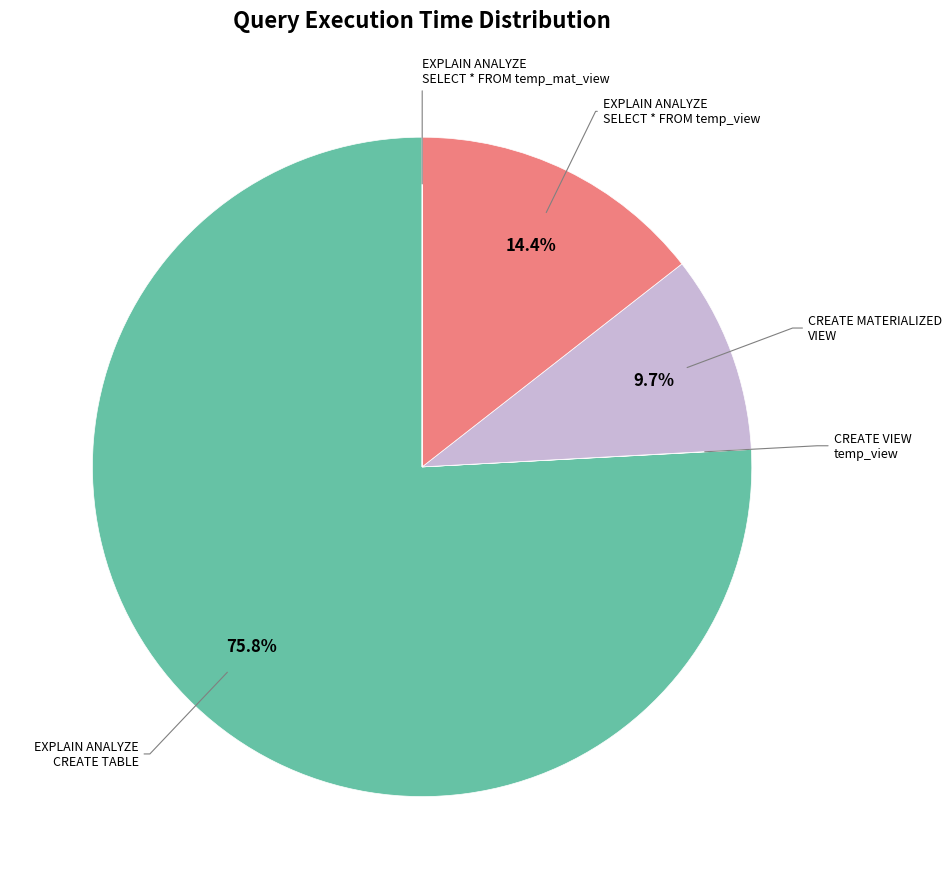

Is there any slice that represents more than half of the pie?

Yes